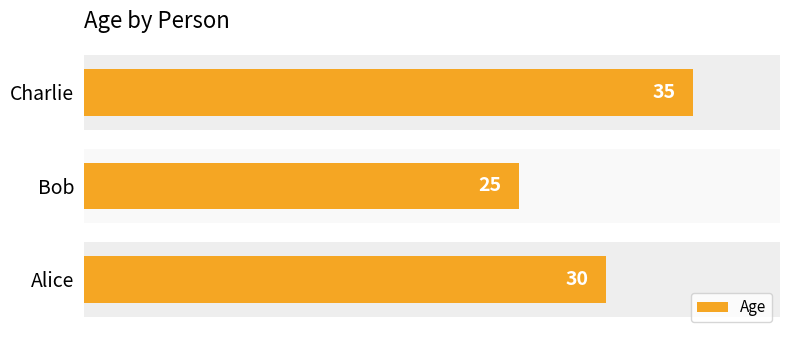

What is the greatest value displayed?

35